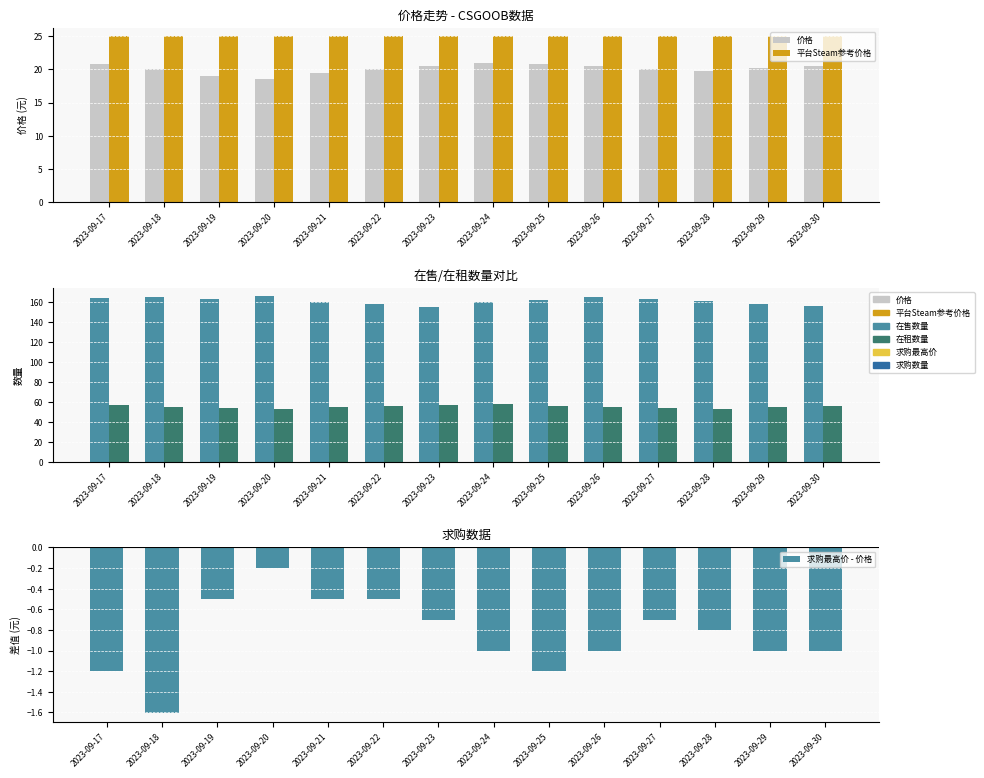

Rank the categories by 价格 value from lowest to highest.

2023-09-20, 2023-09-19, 2023-09-21, 2023-09-28, 2023-09-18, 2023-09-22, 2023-09-27, 2023-09-29, 2023-09-23, 2023-09-26, 2023-09-30, 2023-09-17, 2023-09-25, 2023-09-24